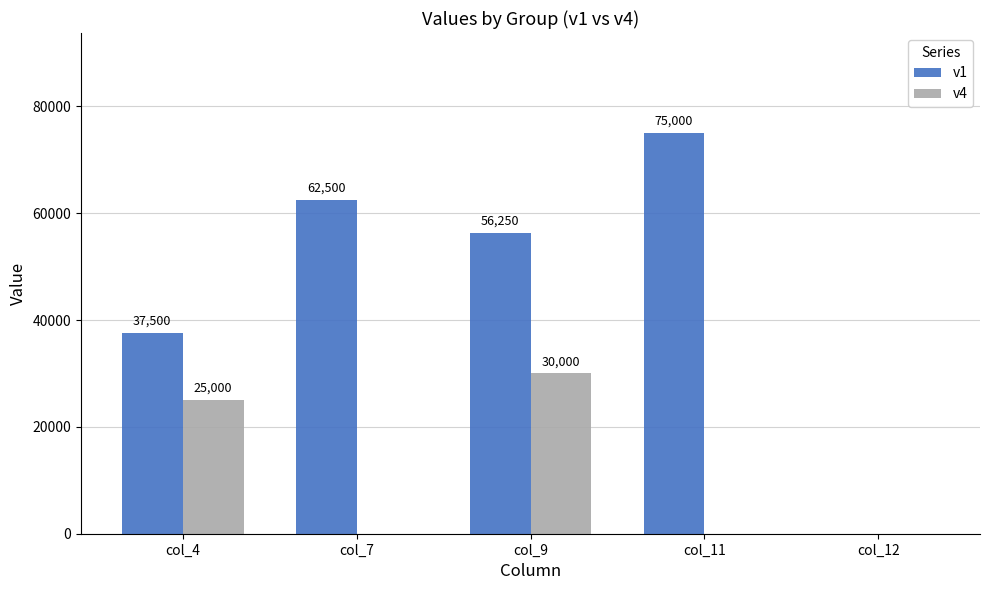

What are all the series names shown in the legend?

v1, v4